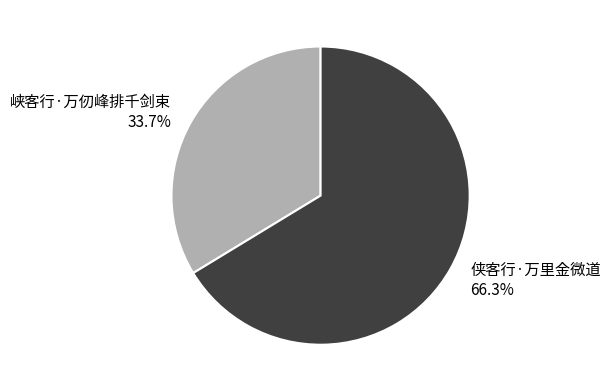

Which category has the smallest portion of the pie?

峡客行·万仞峰排千剑束